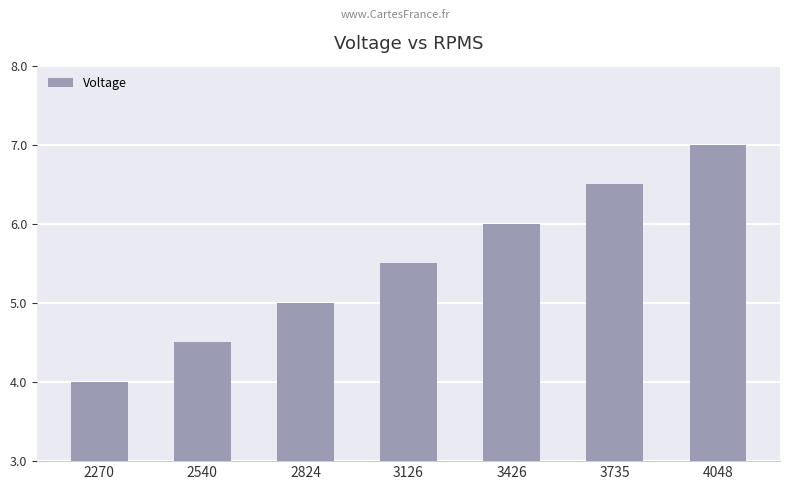

Reading left to right, transcribe all the data shown in this chart.

4.0	4.5	5.0	5.5	6.0	6.5	7.0